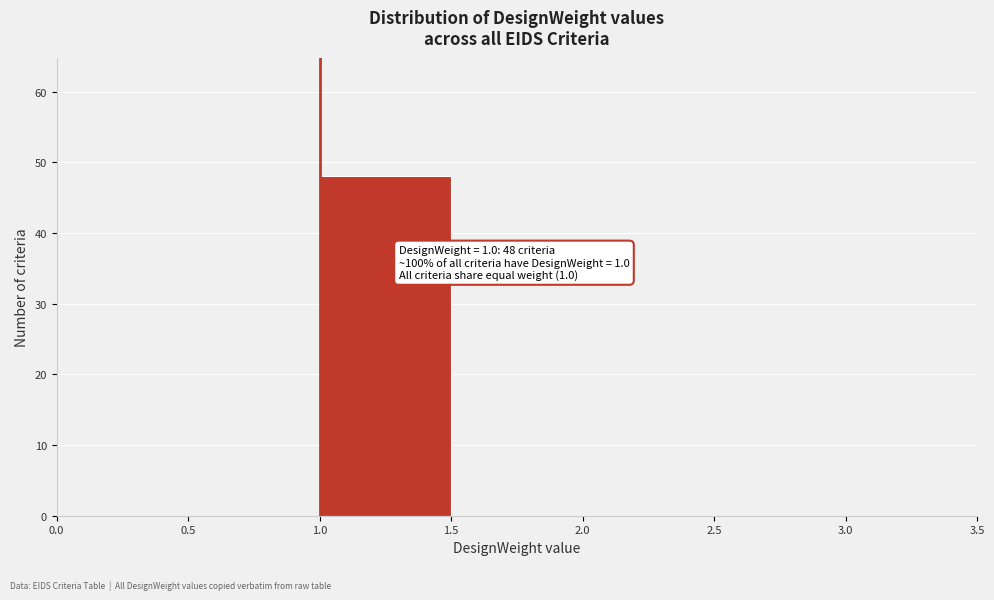

Over which range of the x-axis is the bar tallest?

1.0 to 1.5